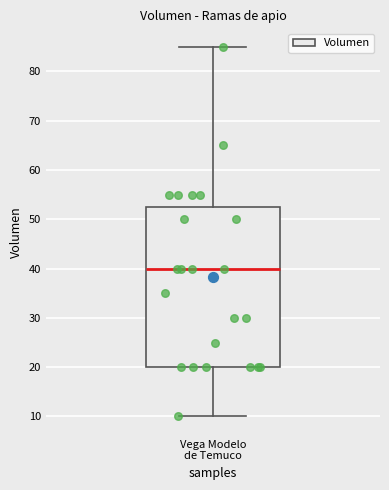

Where is the upper edge of the box for Vega Modelo de Temuco on the y-axis? The values are not printed on the chart, so give them approximately, as read against the axis.

53